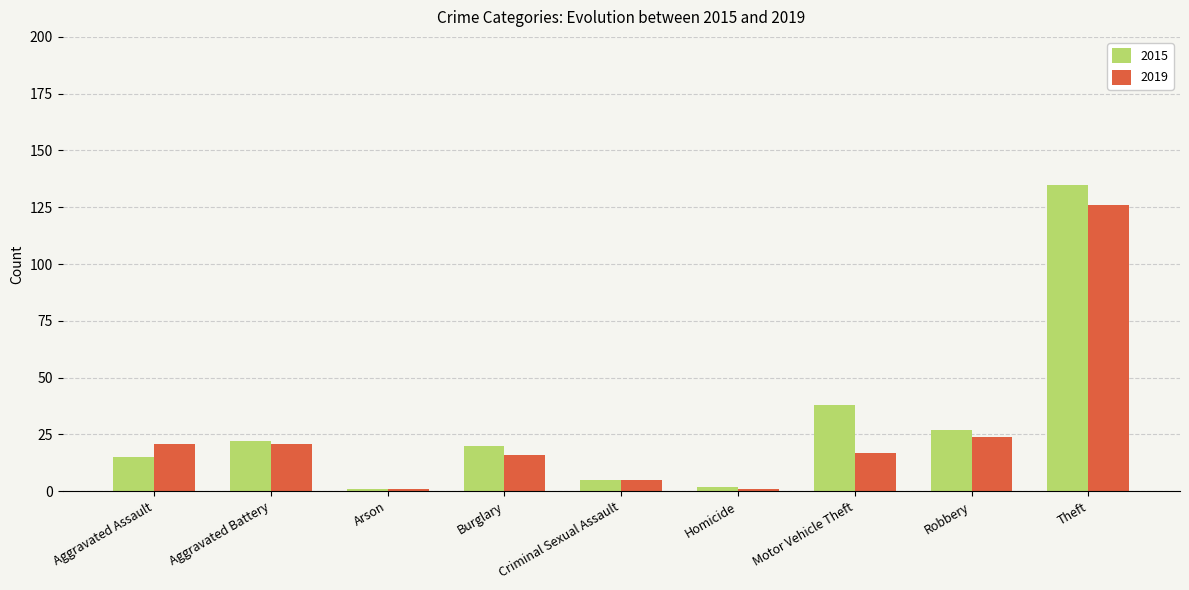

List the series in order of their overall mean, highest first.

2015, 2019